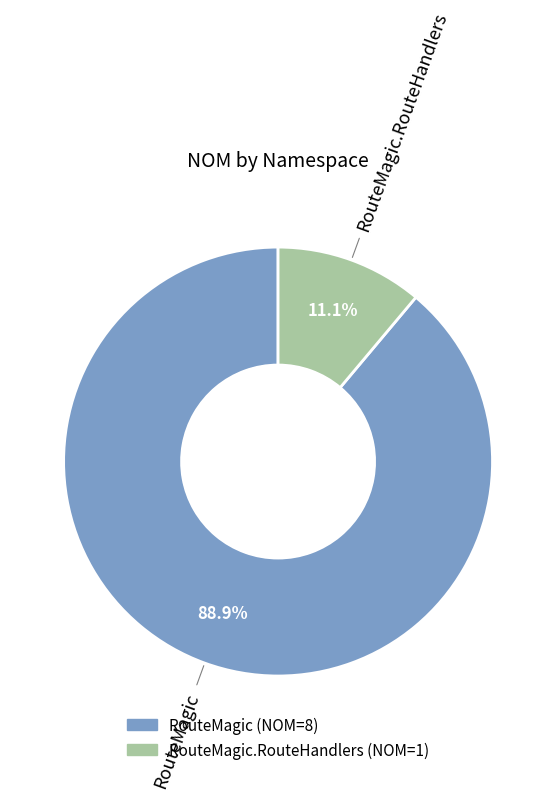

Is there a majority slice in this chart?

Yes